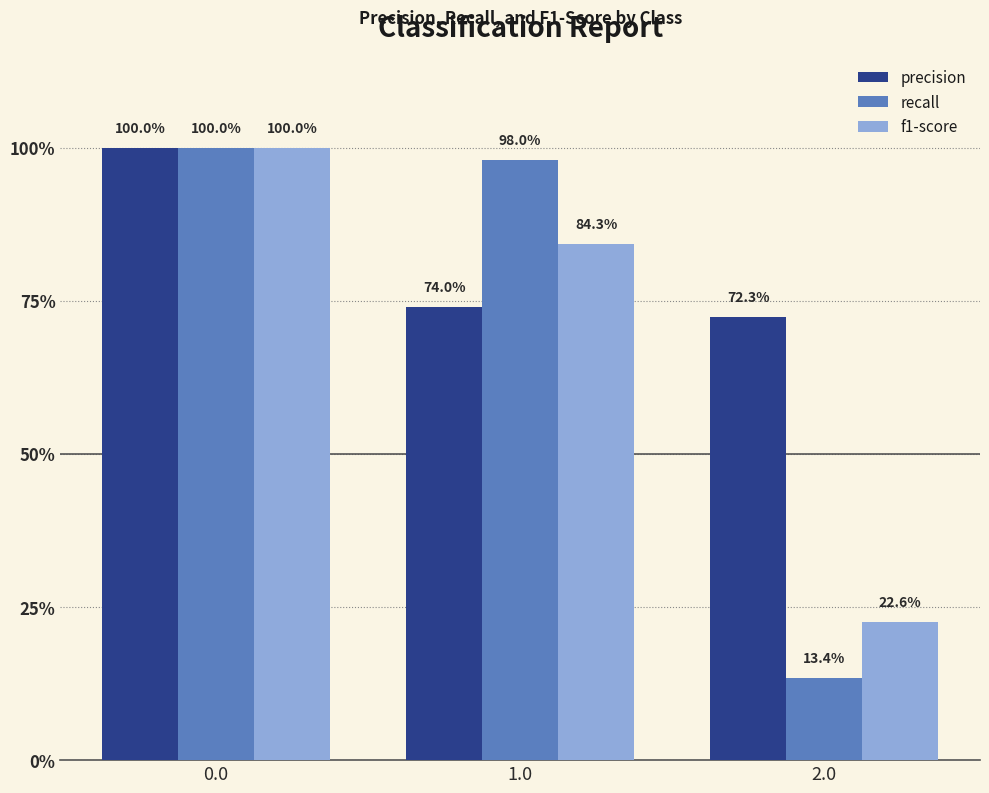

What are all the series names shown in the legend?

precision, recall, f1-score